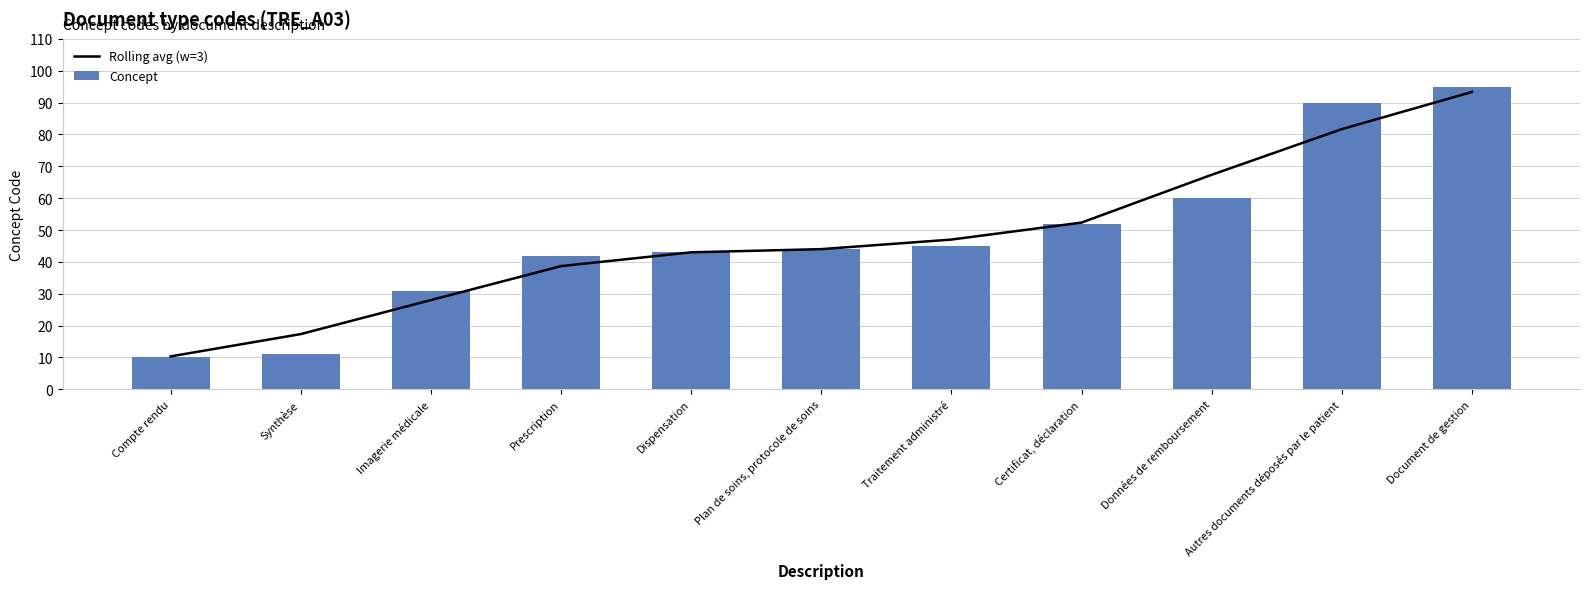

What is the difference between the Concept values at Plan de soins, protocole de soins and Synthèse?

33